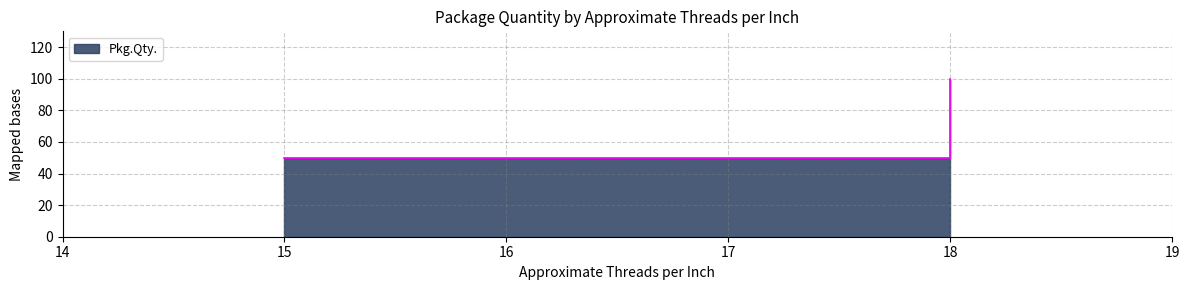

True or false: the data shows 100 at 18.

True